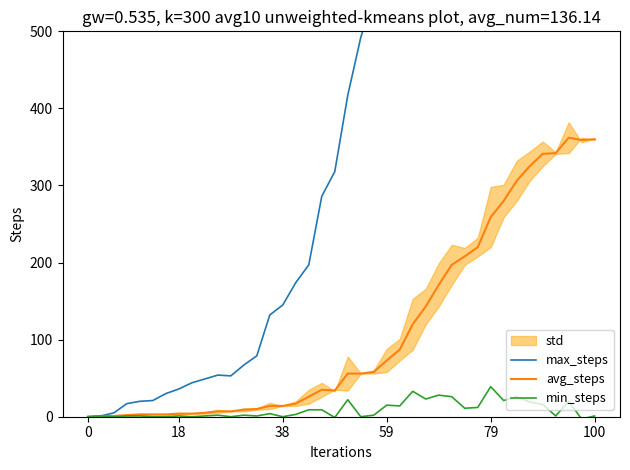

True or false: max_steps and min_steps cross at least once.

False